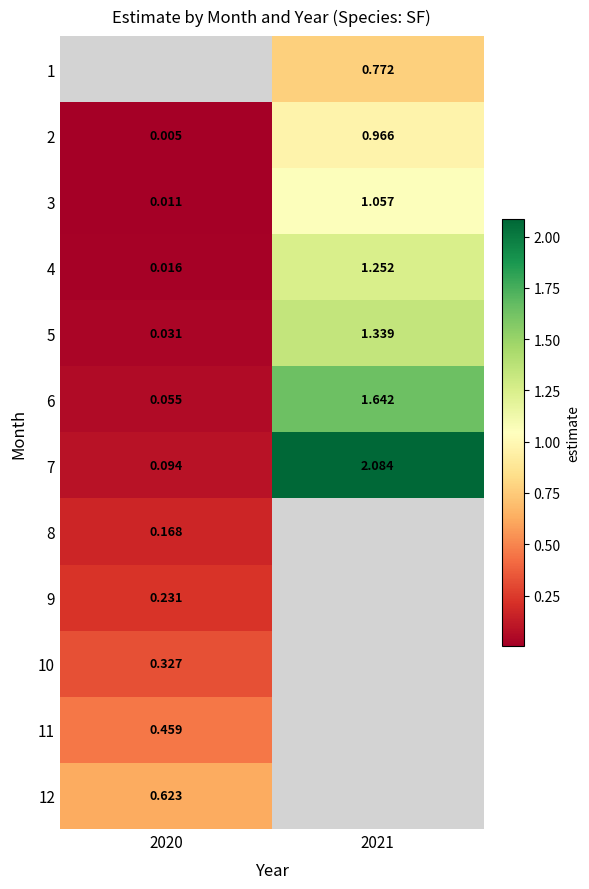

Is the value of 4 at 2021 greater than the value of 3 at 2020?

Yes